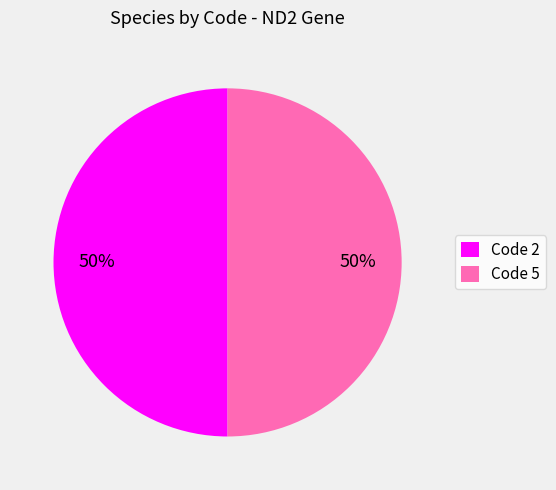

Approximately how many times larger is the value at Code 5 compared to Code 2?

1.0